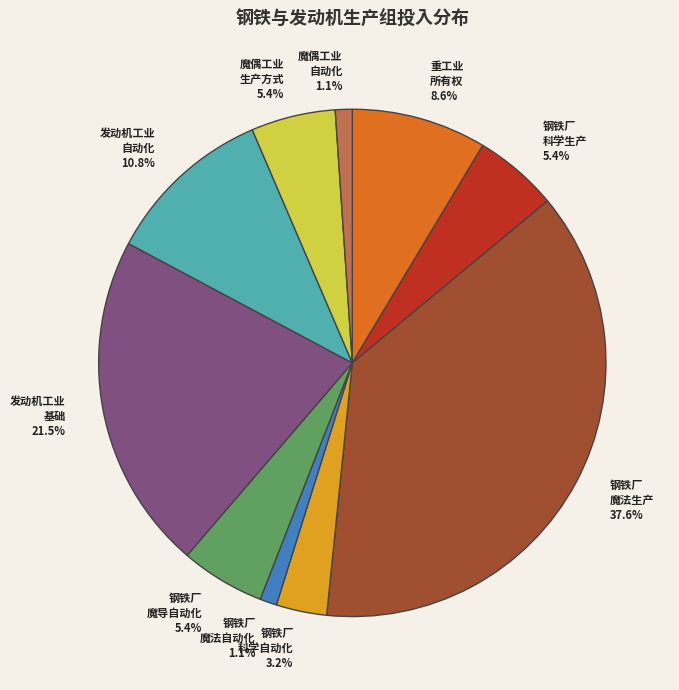

Do 魔偶工业 生产方式 5.4% and 重工业 所有权 8.6% together represent more than half of the pie?

No